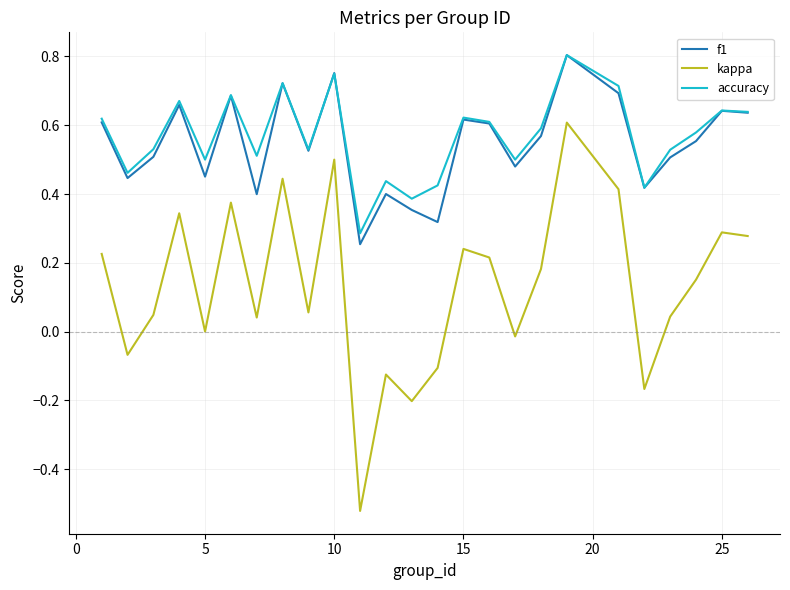

Which series has the largest range (max minus min)?

kappa